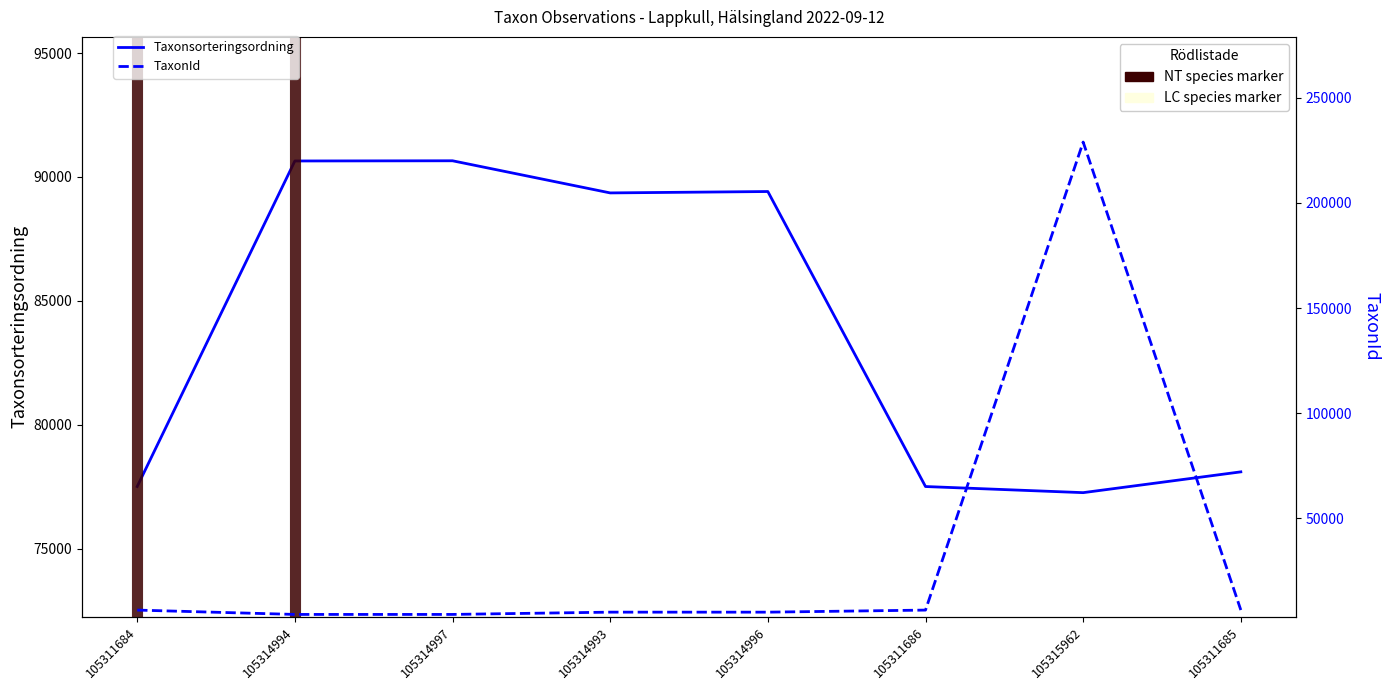

True or false: TaxonId has a value of 10150 at 105311686.

False